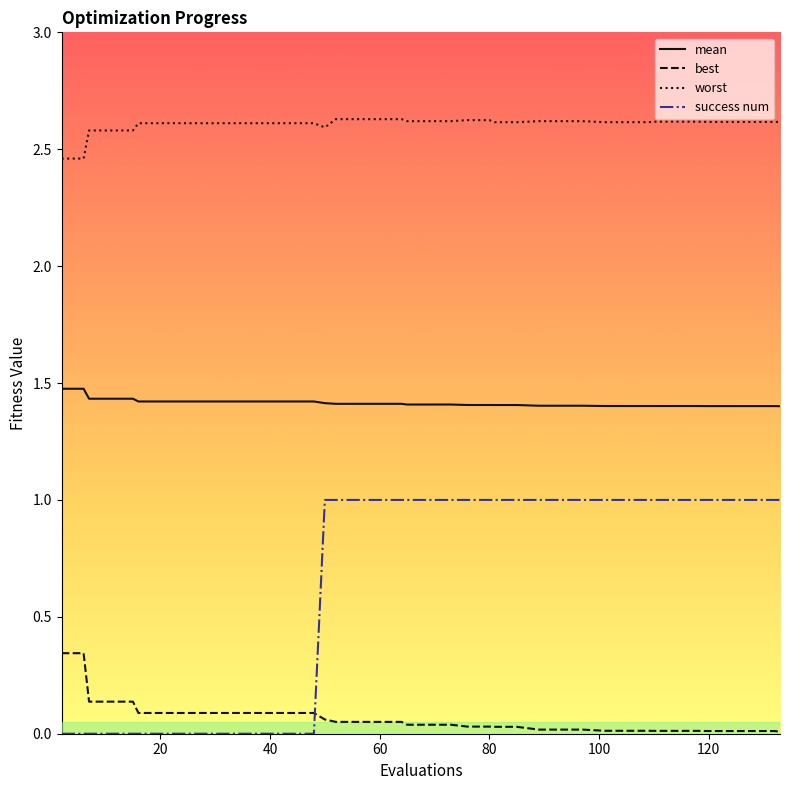

Which series has the widest spread of values?

success num